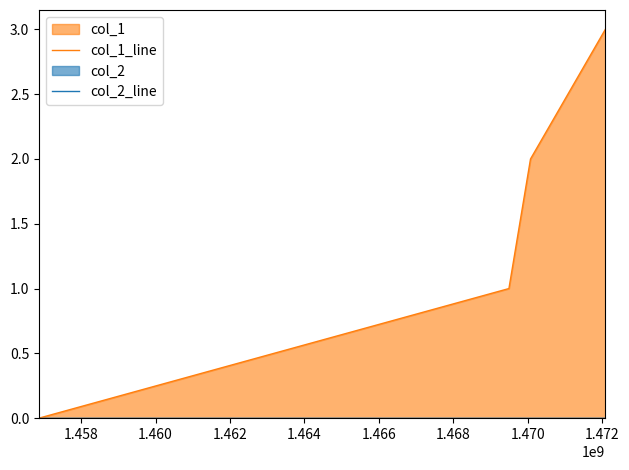

How many lines are shown in the chart?

2